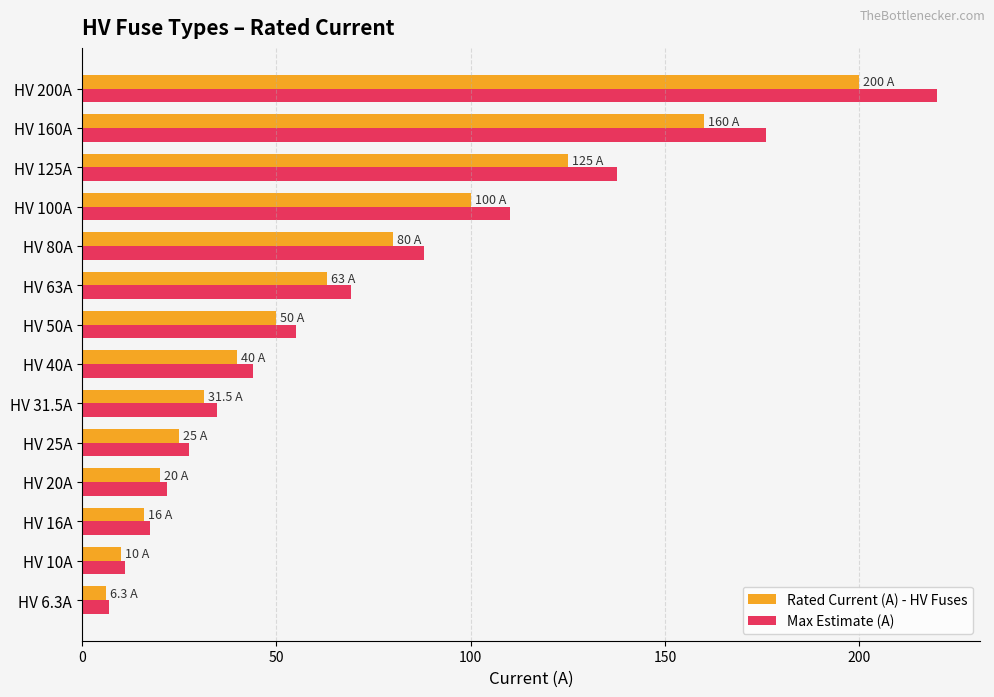

List the series in order of their peak value, highest first.

Max Estimate (A), Rated Current (A) - HV Fuses